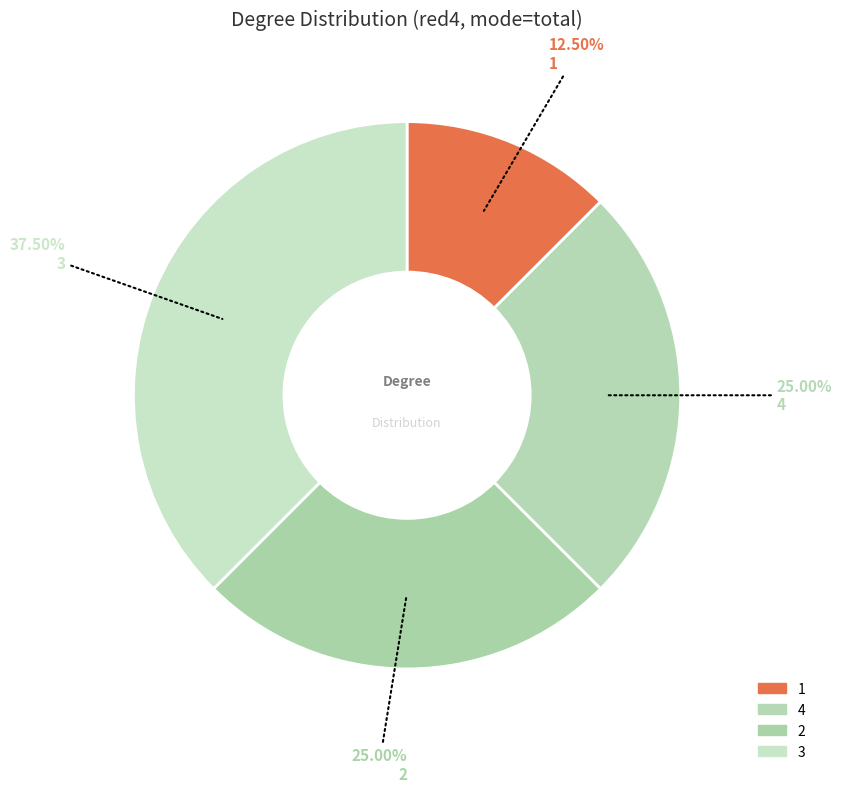

How many segments does this pie chart have?

4